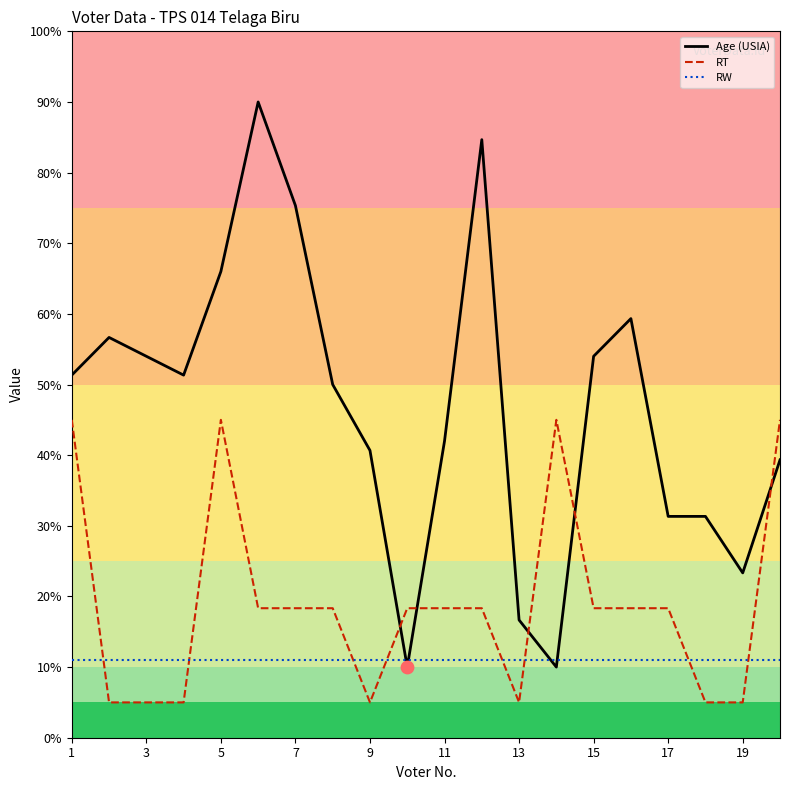

Which series has the largest range (max minus min)?

Age (USIA)